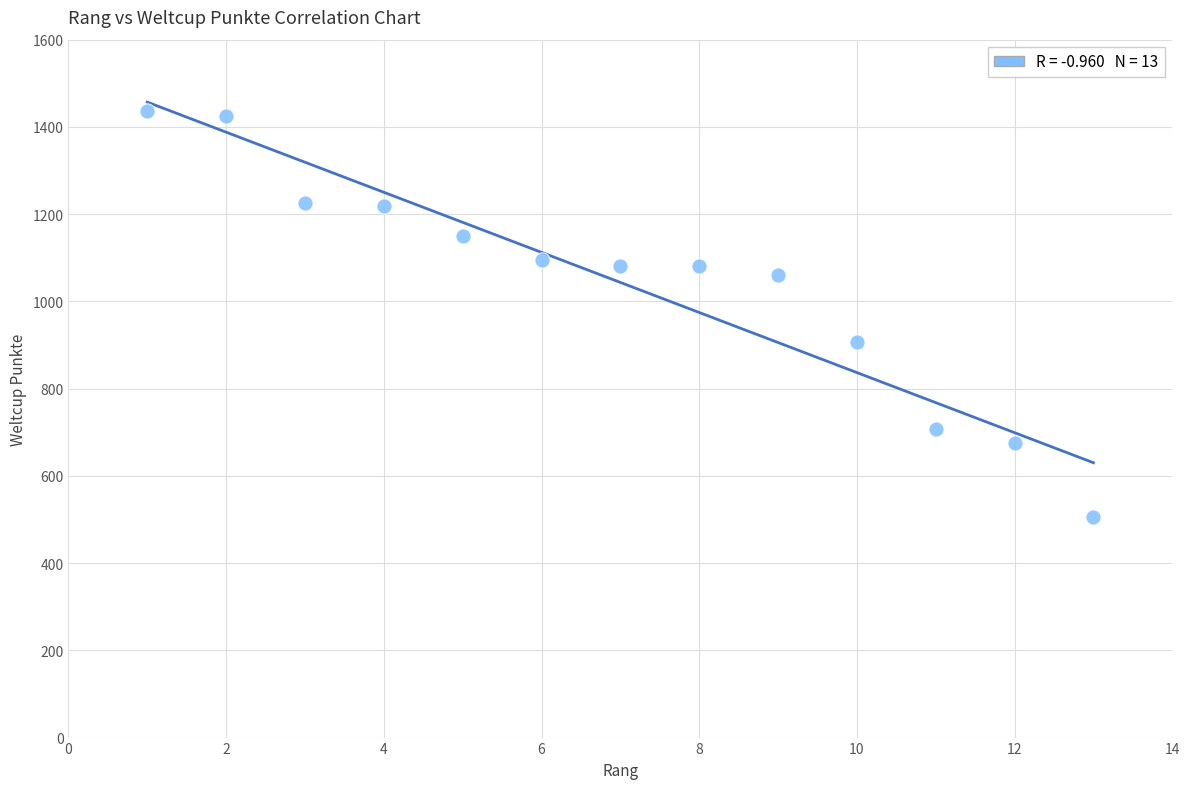

What Y value in the scatter plot is closest to 971?

906